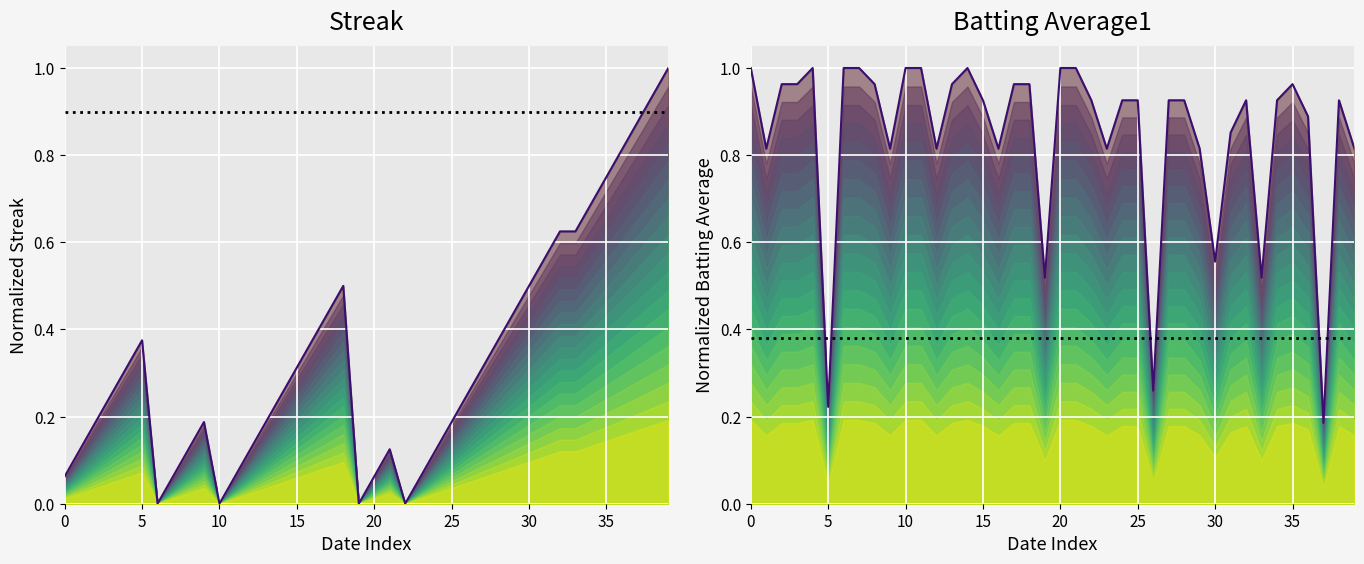

Rank the series by their average value, from highest to lowest.

Avg top, Streak top